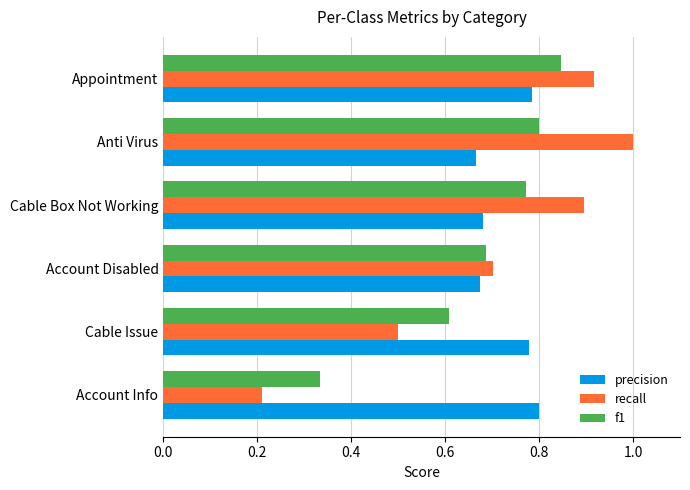

List the series in order of their peak value, lowest first.

precision, f1, recall